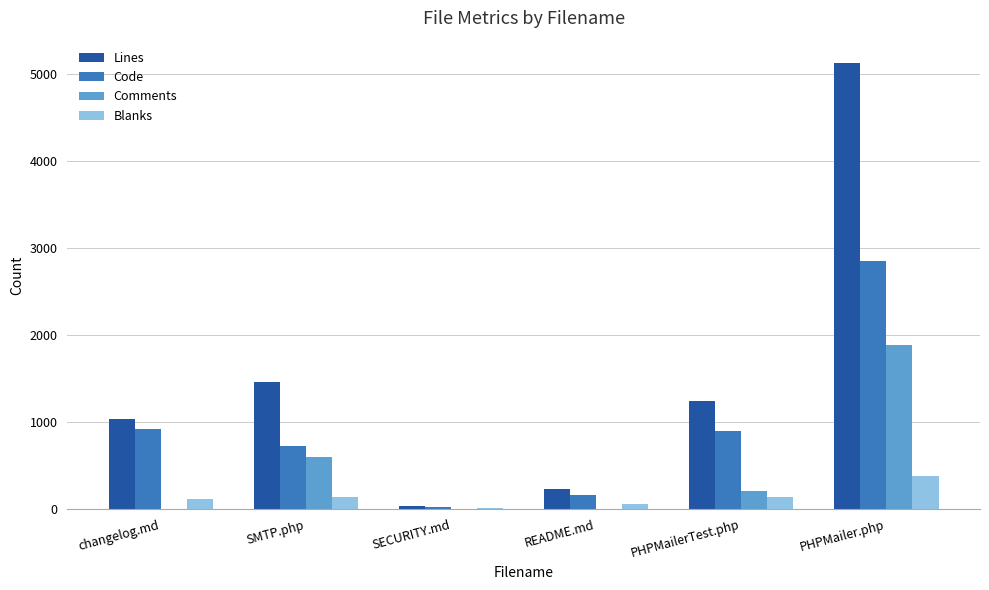

What is the sum of all Comments values?

2703